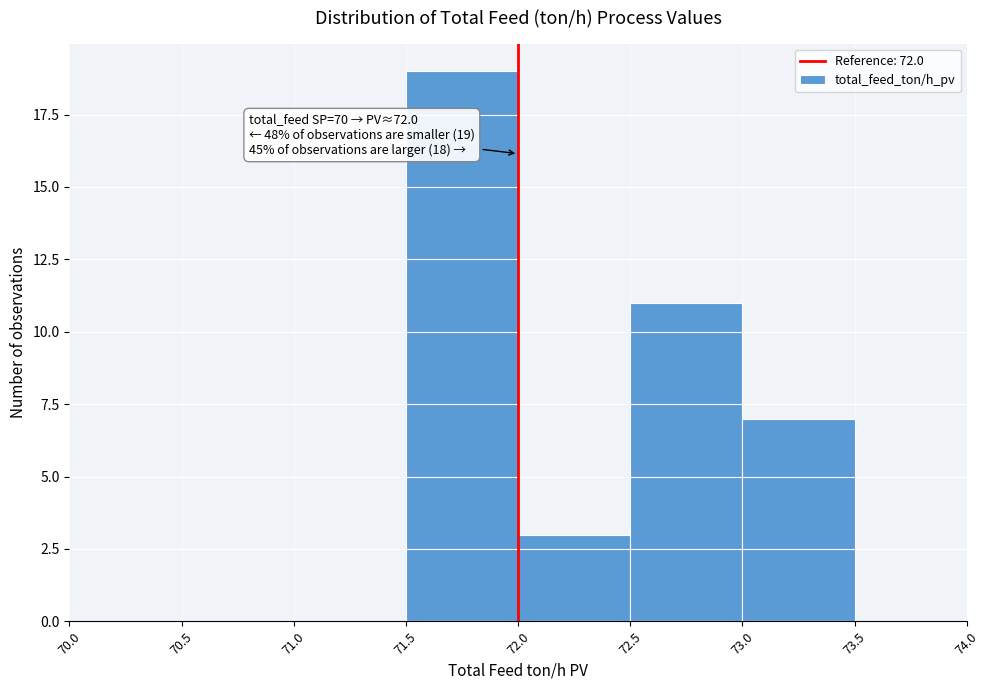

Which range on the x-axis has the tallest bar?

71.5 to 72.0